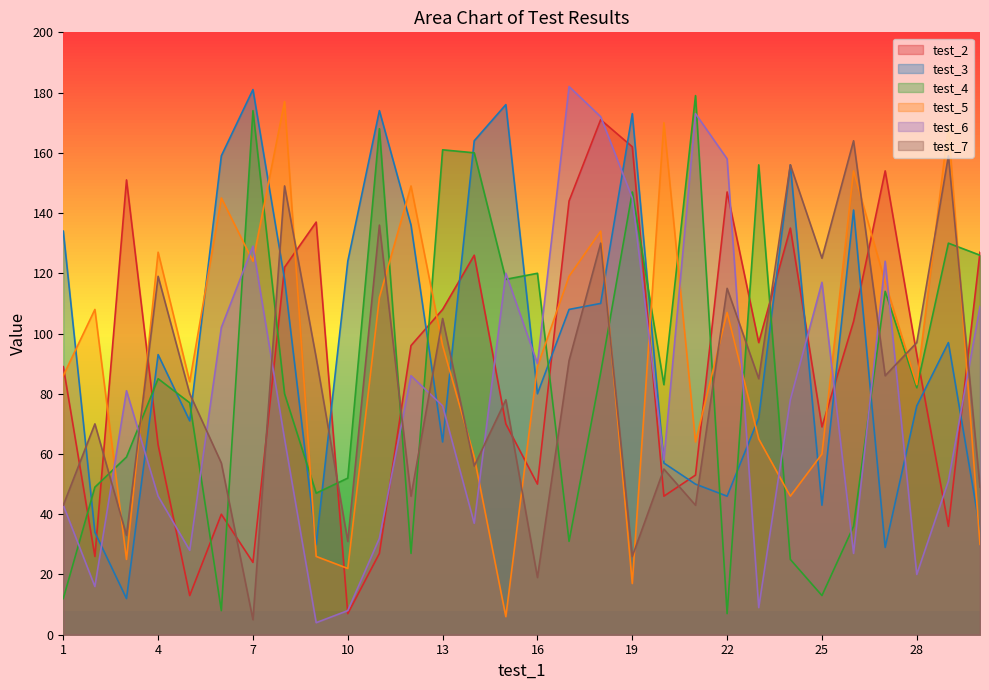

Does the chart have visible grid lines?

No